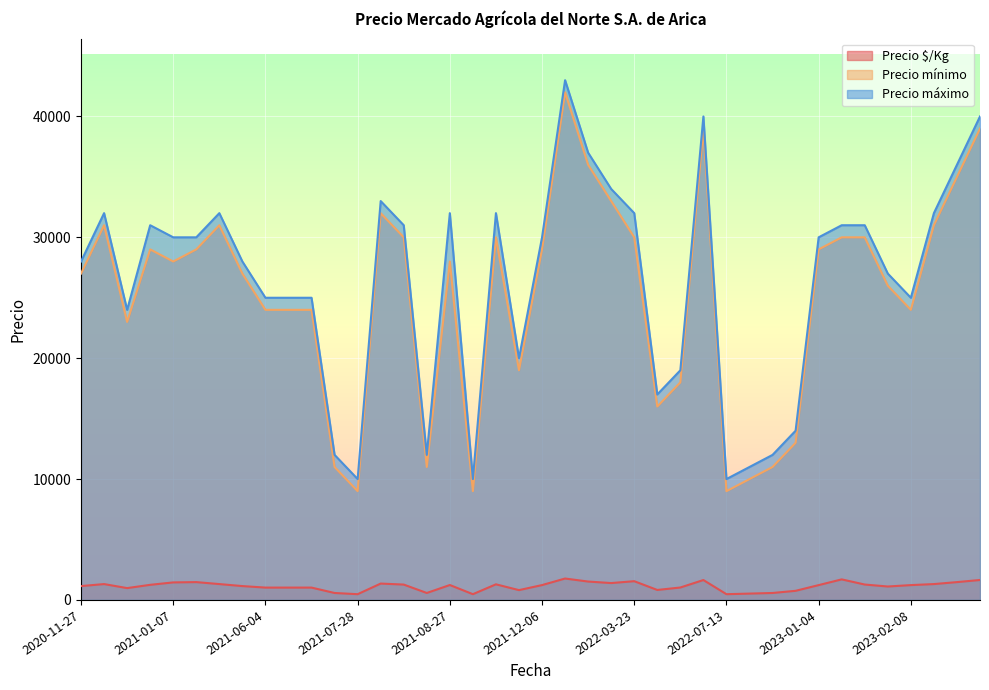

What is the total value across all series at 2021-01-07?

59450